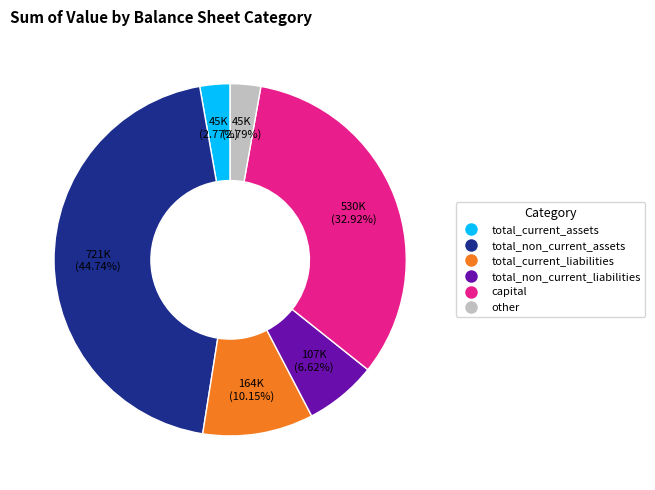

To the nearest percent, what is the average slice percentage?

17%